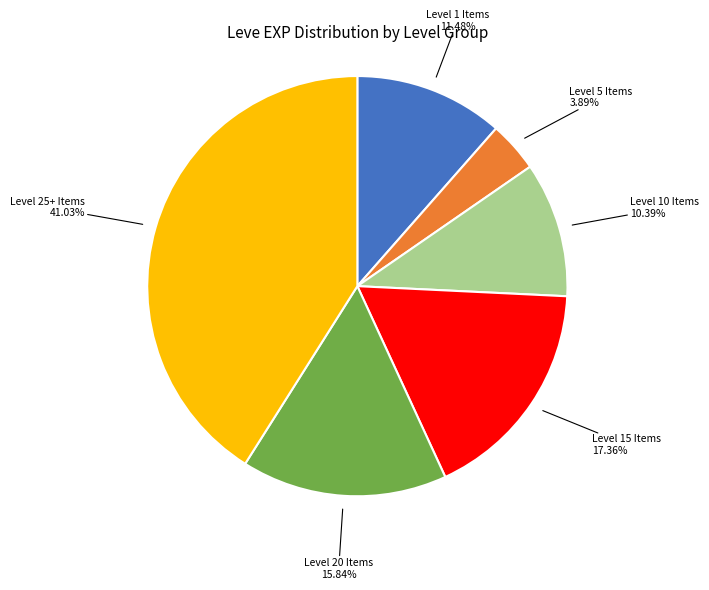

Is there a majority slice in this chart?

No